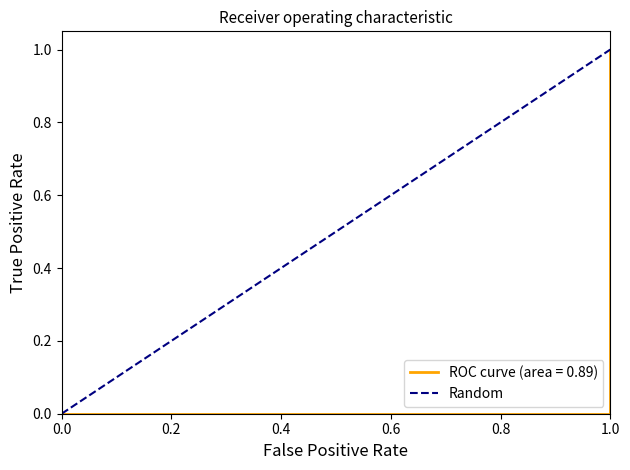

How many data points does each series have?

2